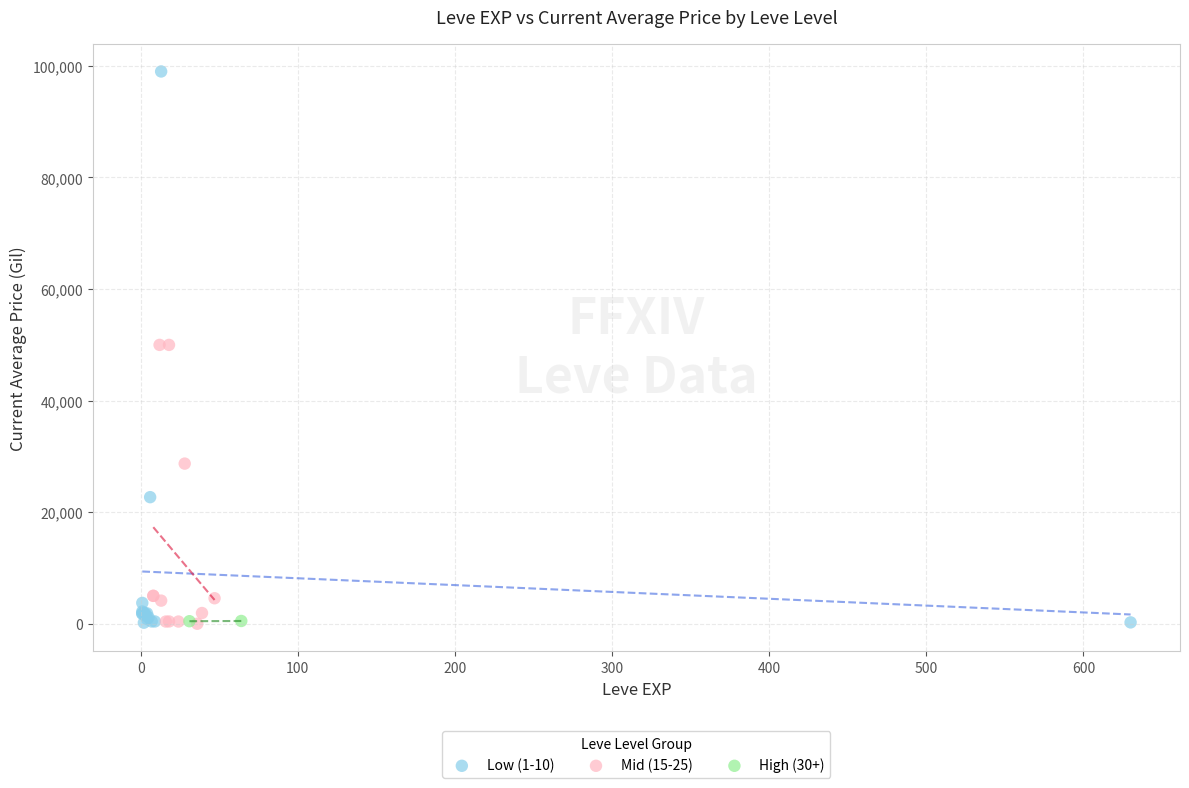

What are all the series names shown in the legend?

Low (1-10), Mid (15-25), High (30+)